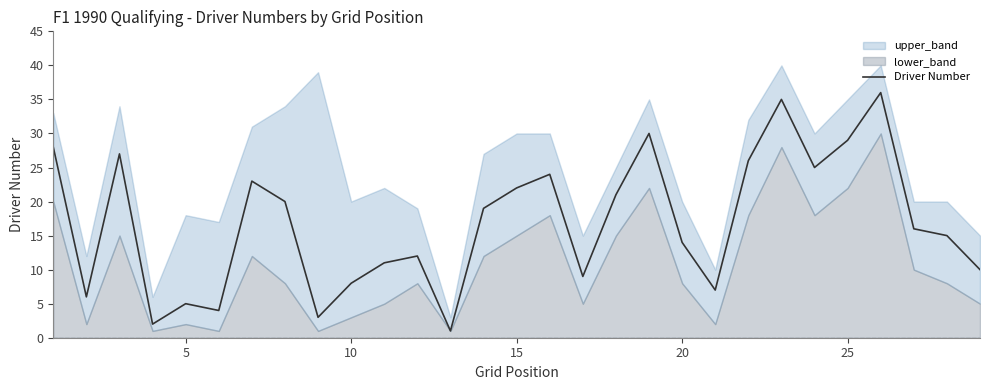

What is the highest value of the Driver Number series?

36